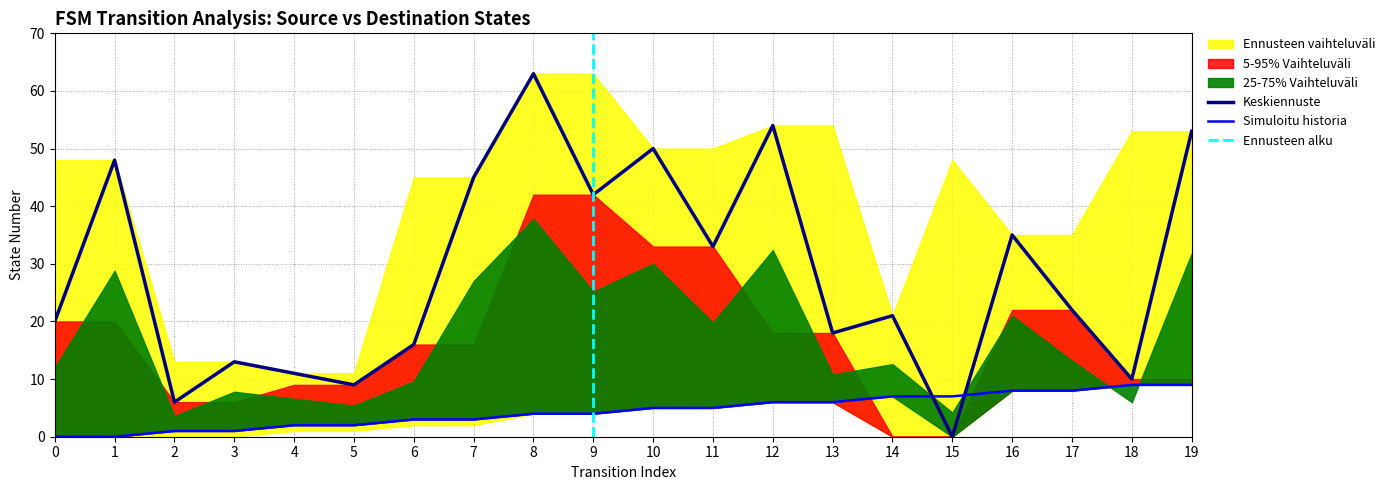

What is the total value across all series at 8?

67